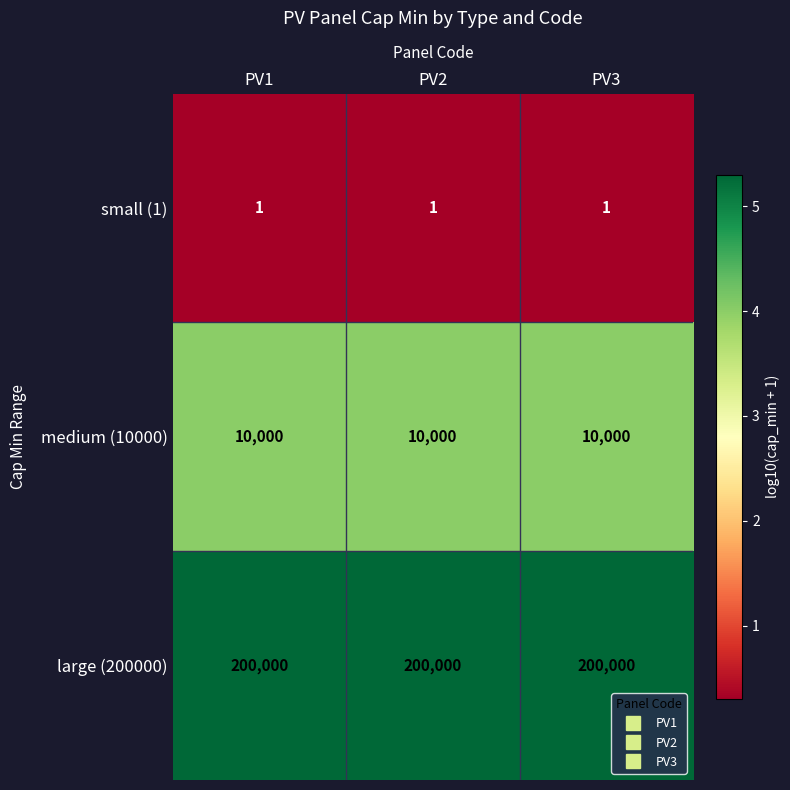

What is the maximum value shown in the chart?

200000